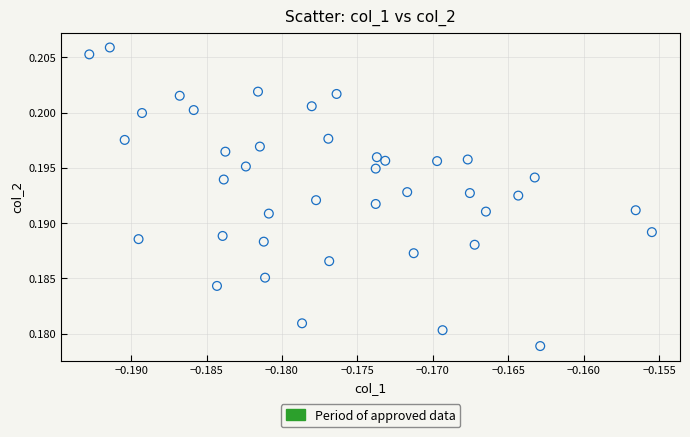

How many data points are displayed?

40